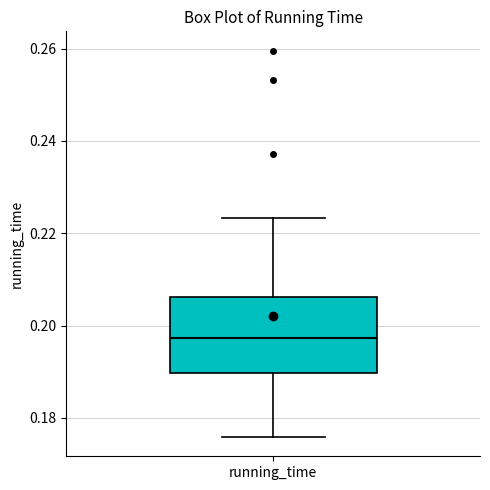

Read this box plot against the y-axis: the position of the median line, the range covered by the box, and the ends of both whiskers. The values are not printed on the chart, so give them approximately, as read against the axis.

median 0.198, box 0.190 to 0.206, whiskers 0.176 to 0.224